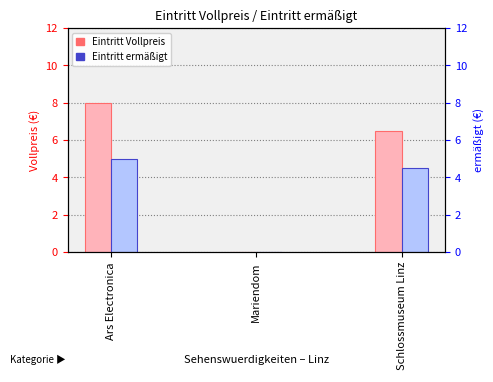

Is the value of Eintritt ermäßigt at Ars Electronica greater than the value of Eintritt Vollpreis at Ars Electronica?

No